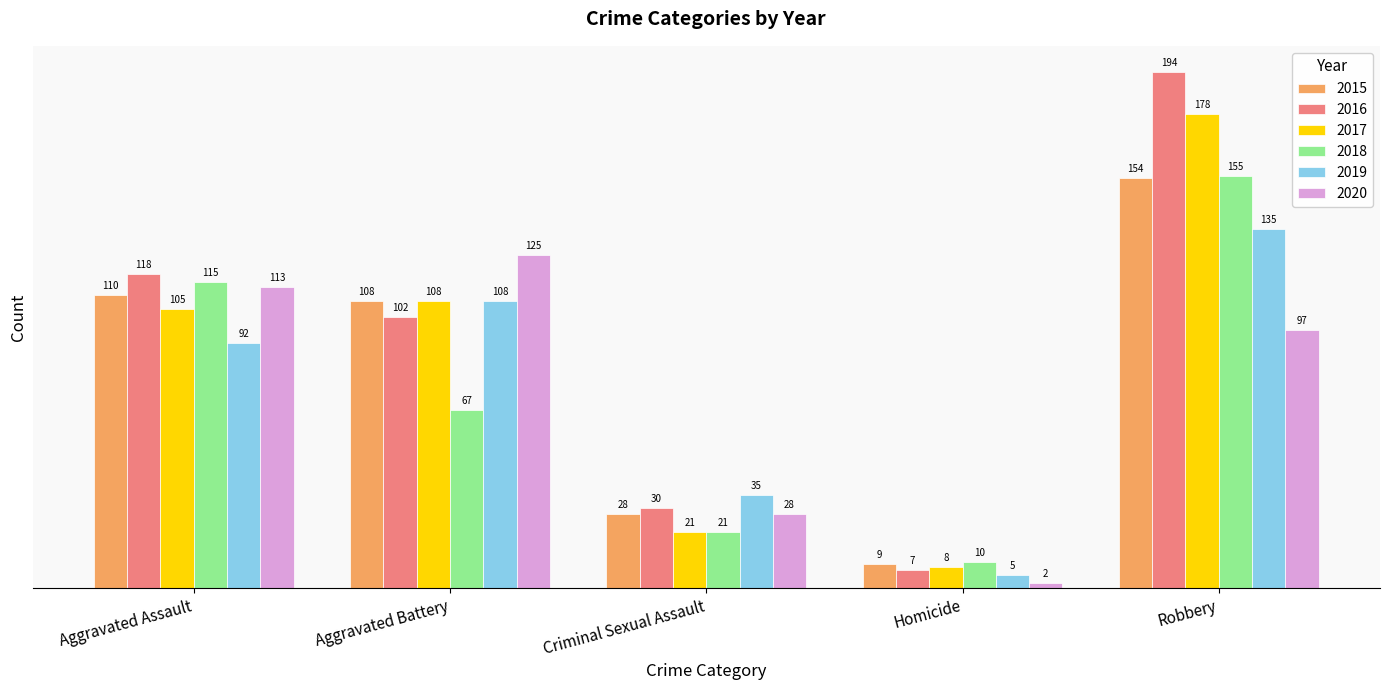

How many bars are there in total?

30